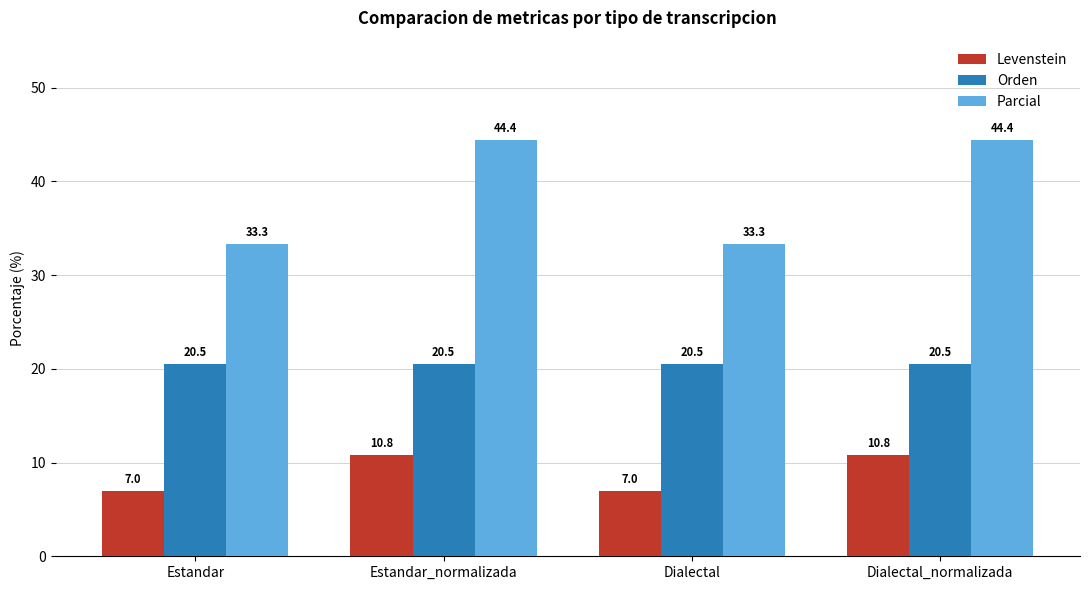

What is the spread (max minus min) of values at Dialectal_normalizada?

33.6